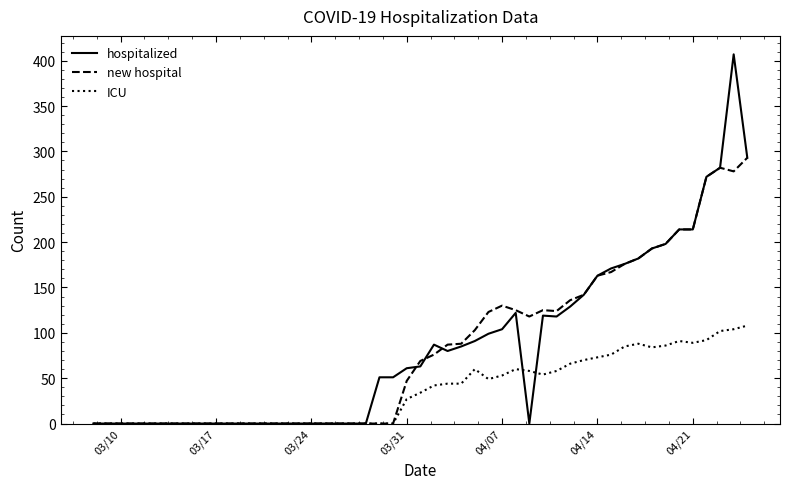

What is the highest value of the ICU series?

108